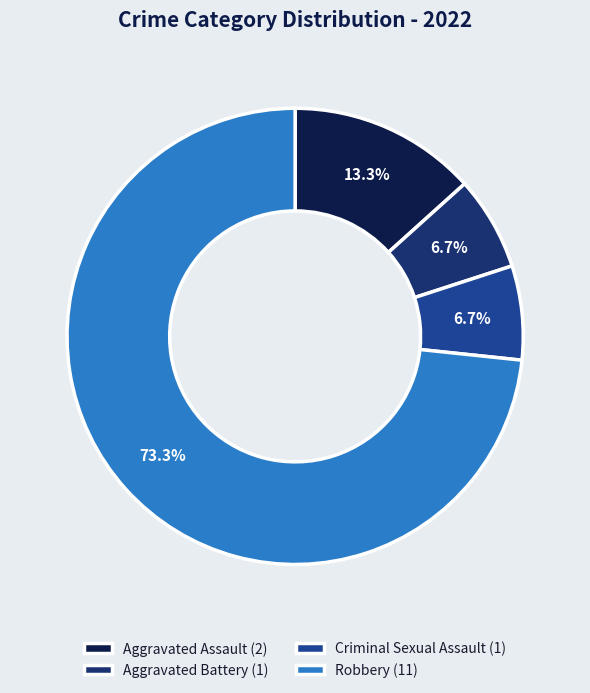

Between Robbery and Aggravated Assault, which is larger?

Robbery